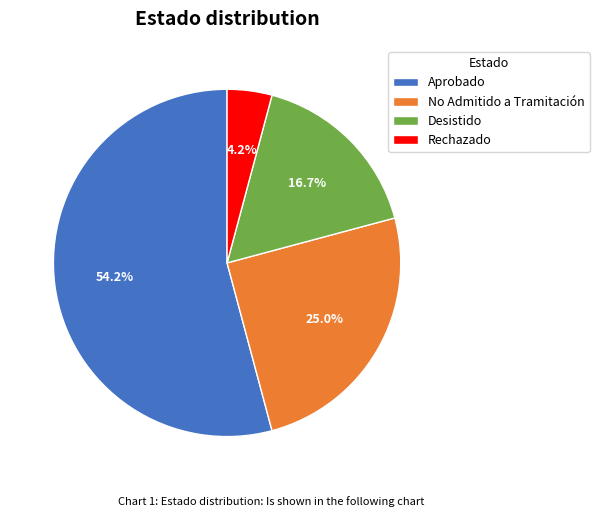

To the nearest percent, what portion does Aprobado represent?

54%